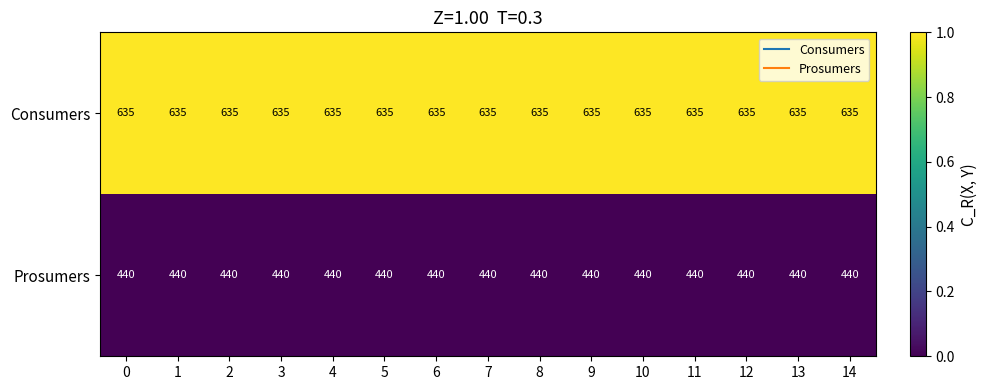

What is the maximum value shown in the chart?

635